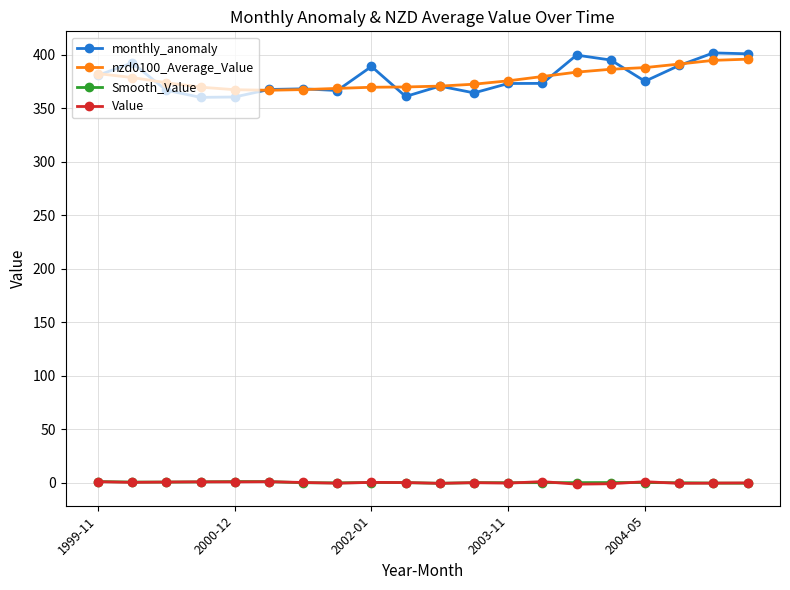

At how many categories does at least one series exceed 97?

20